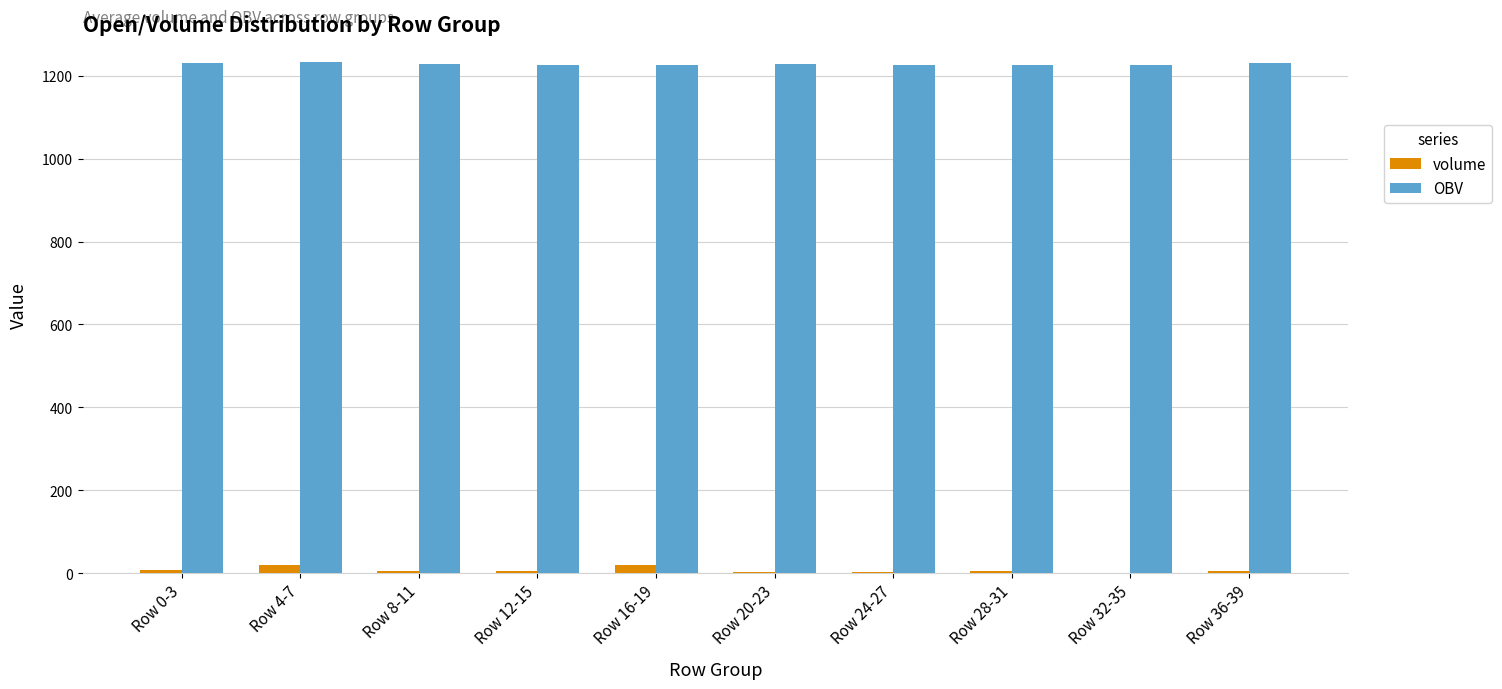

What is the sum of the OBV values at Row 32-35 and Row 24-27?

2450.0